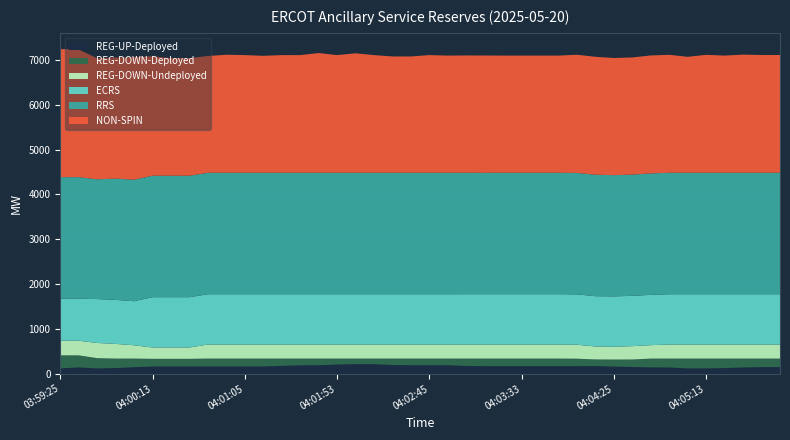

Reading right to left, what are all the values shown in this chart?

REG-UP-Deployed: 04:05:53=150	04:05:45=150	04:05:33=141	04:05:25=129	04:05:13=120	04:05:05=120	04:04:53=142	04:04:45=143	04:04:33=153	04:04:25=161	04:04:13=173	04:04:05=171	04:03:53=171	04:03:45=171	04:03:33=171	04:03:25=171	04:03:13=171	04:03:05=176	04:02:53=191	04:02:45=191	04:02:33=191	04:02:25=196	04:02:13=216	04:02:05=216	04:01:53=207	04:01:45=192	04:01:33=190	04:01:25=178	04:01:13=164	04:01:05=164	04:00:53=164	04:00:45=164	04:00:33=164	04:00:25=164	04:00:13=164	04:00:05=147	03:59:53=129	03:59:45=120	03:59:33=143	03:59:25=121
REG-DOWN-Deployed: 04:05:53=189	04:05:45=189	04:05:33=198	04:05:25=210	04:05:13=219	04:05:05=219	04:04:53=197	04:04:45=196	04:04:33=166	04:04:25=157	04:04:13=147	04:04:05=166	04:03:53=168	04:03:45=168	04:03:33=168	04:03:25=168	04:03:13=168	04:03:05=163	04:02:53=148	04:02:45=148	04:02:33=148	04:02:25=143	04:02:13=123	04:02:05=123	04:01:53=132	04:01:45=147	04:01:33=149	04:01:25=161	04:01:13=175	04:01:05=175	04:00:53=175	04:00:45=175	04:00:33=170	04:00:25=170	04:00:13=170	04:00:05=192	03:59:53=210	03:59:45=229	03:59:33=268	03:59:25=290
REG-DOWN-Undeployed: 04:05:53=314	04:05:45=314	04:05:33=314	04:05:25=314	04:05:13=314	04:05:05=314	04:04:53=314	04:04:45=300	04:04:33=298	04:04:25=287	04:04:13=289	04:04:05=312	04:03:53=314	04:03:45=314	04:03:33=314	04:03:25=314	04:03:13=314	04:03:05=314	04:02:53=314	04:02:45=314	04:02:33=314	04:02:25=314	04:02:13=314	04:02:05=314	04:01:53=314	04:01:45=314	04:01:33=314	04:01:25=314	04:01:13=314	04:01:05=314	04:00:53=314	04:00:45=314	04:00:33=253	04:00:25=253	04:00:13=253	04:00:05=298	03:59:53=328	03:59:45=339	03:59:33=327	03:59:25=327
NON-SPIN: 04:05:53=2626	04:05:45=2626	04:05:33=2635	04:05:25=2613	04:05:13=2630	04:05:05=2586	04:04:53=2630	04:04:45=2630	04:04:33=2613	04:04:25=2613	04:04:13=2630	04:04:05=2636	04:03:53=2613	04:03:45=2613	04:03:33=2613	04:03:25=2613	04:03:13=2616	04:03:05=2616	04:02:53=2613	04:02:45=2624	04:02:33=2594	04:02:25=2594	04:02:13=2624	04:02:05=2664	04:01:53=2624	04:01:45=2670	04:01:33=2624	04:01:25=2624	04:01:13=2608	04:01:05=2624	04:00:53=2632	04:00:45=2604	04:00:33=2623	04:00:25=2623	04:00:13=2663	04:00:05=2735	03:59:53=2700	03:59:45=2700	03:59:33=2847	03:59:25=2856
RRS: 04:05:53=2709	04:05:45=2709	04:05:33=2709	04:05:25=2709	04:05:13=2709	04:05:05=2709	04:04:53=2709	04:04:45=2709	04:04:33=2704	04:04:25=2704	04:04:13=2709	04:04:05=2708	04:03:53=2708	04:03:45=2708	04:03:33=2708	04:03:25=2708	04:03:13=2707	04:03:05=2708	04:02:53=2709	04:02:45=2709	04:02:33=2709	04:02:25=2709	04:02:13=2709	04:02:05=2709	04:01:53=2709	04:01:45=2709	04:01:33=2709	04:01:25=2709	04:01:13=2709	04:01:05=2709	04:00:53=2709	04:00:45=2709	04:00:33=2709	04:00:25=2709	04:00:13=2709	04:00:05=2710	03:59:53=2704	03:59:45=2671	03:59:33=2709	03:59:25=2709
ECRS: 04:05:53=1122	04:05:45=1122	04:05:33=1122	04:05:25=1122	04:05:13=1122	04:05:05=1122	04:04:53=1122	04:04:45=1122	04:04:33=1122	04:04:25=1122	04:04:13=1122	04:04:05=1123	04:03:53=1123	04:03:45=1123	04:03:33=1123	04:03:25=1123	04:03:13=1123	04:03:05=1123	04:02:53=1122	04:02:45=1122	04:02:33=1122	04:02:25=1122	04:02:13=1122	04:02:05=1122	04:01:53=1122	04:01:45=1122	04:01:33=1122	04:01:25=1122	04:01:13=1122	04:01:05=1122	04:00:53=1122	04:00:45=1122	04:00:33=1122	04:00:25=1122	04:00:13=1122	04:00:05=982	03:59:53=982	03:59:45=979	03:59:33=939	03:59:25=939